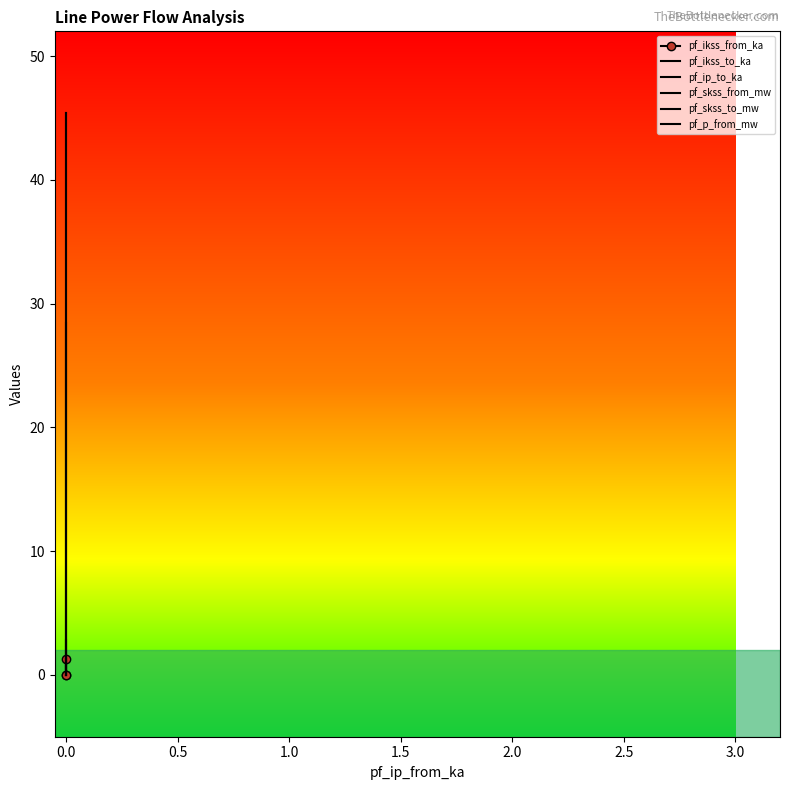

What is the value of the pf_ip_to_ka point at the 1st from the left?

2.8